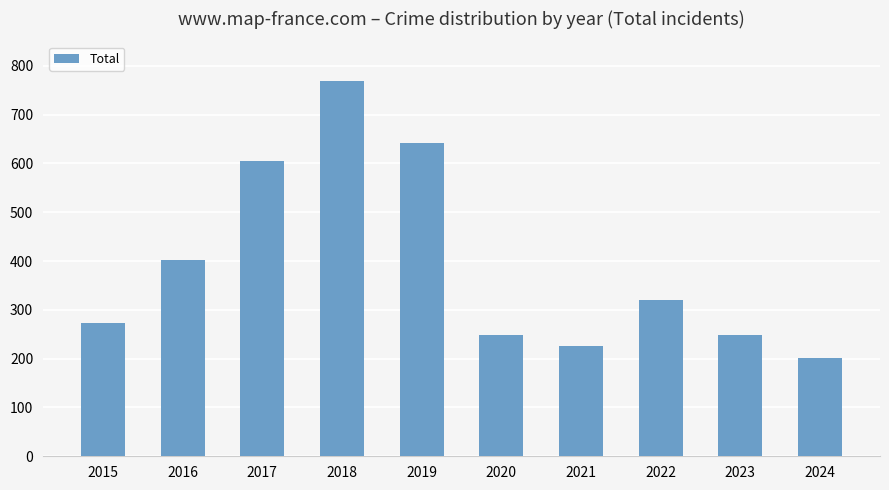

What is the difference between the values at 2023 and 2018?

520